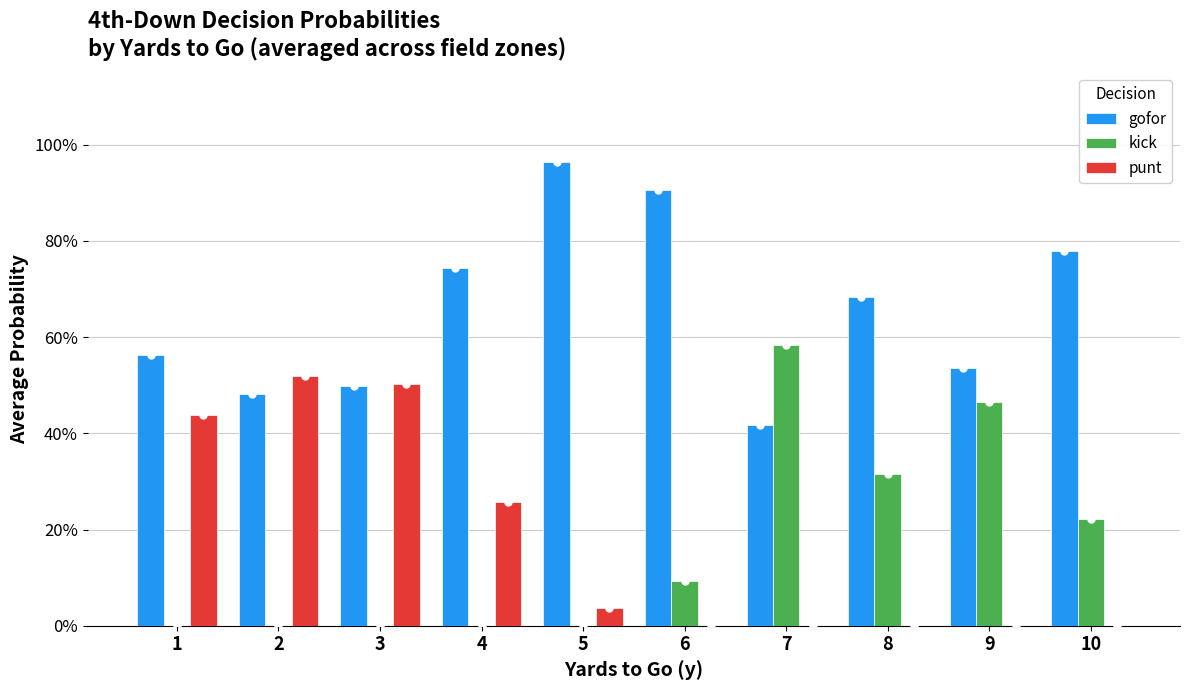

Are the bars grouped side by side (vs. stacked)?

Yes